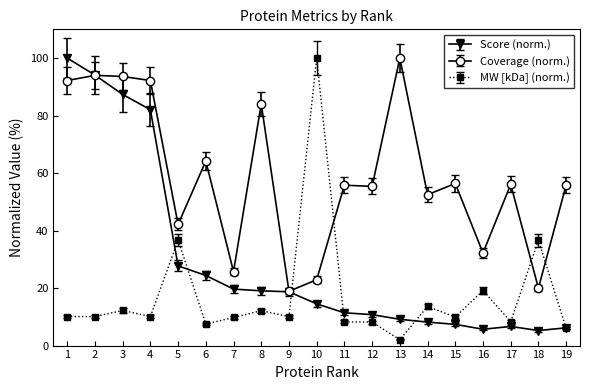

What is the value of the Score (norm.) point at the 18th from the left?

5.2